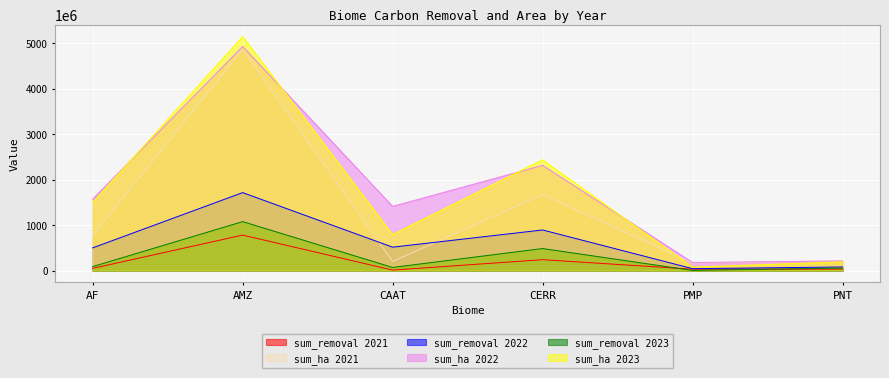

What is the approximate value of sum_ha 2023 at AF?

1500091513.8